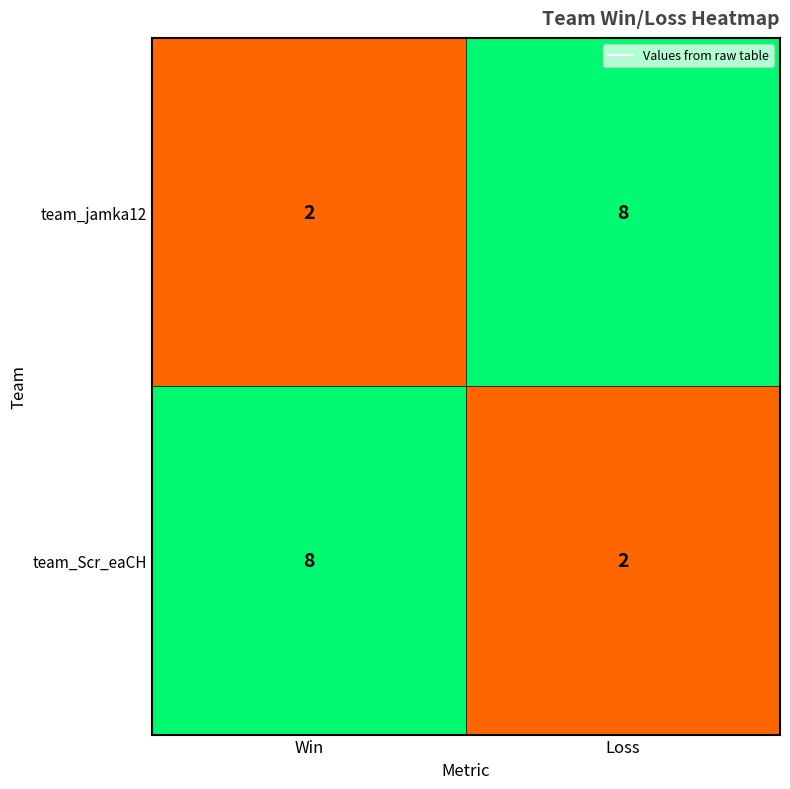

Count the number of data series in this chart.

2